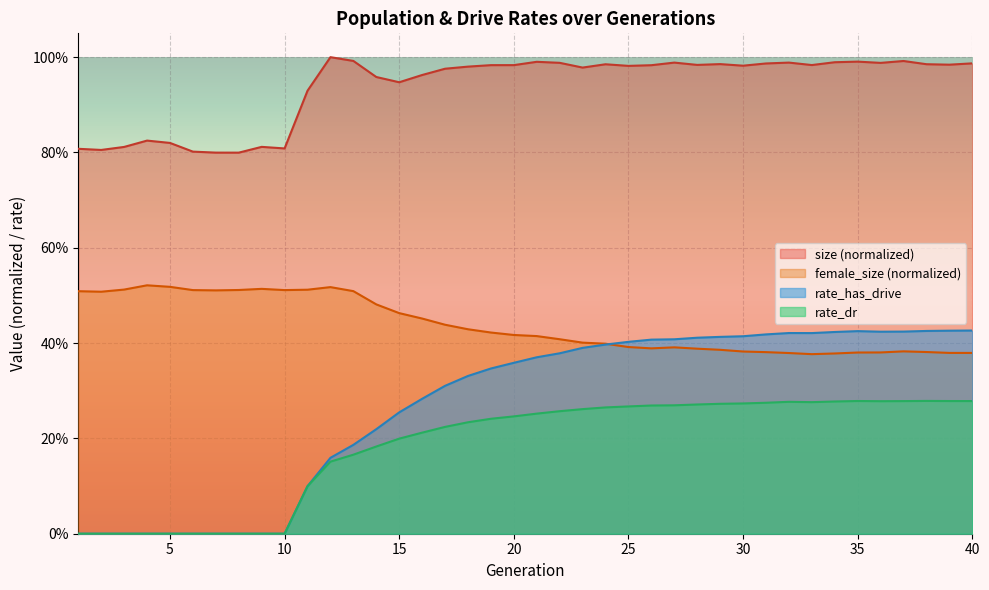

Between 33 and 15, which is larger?

33